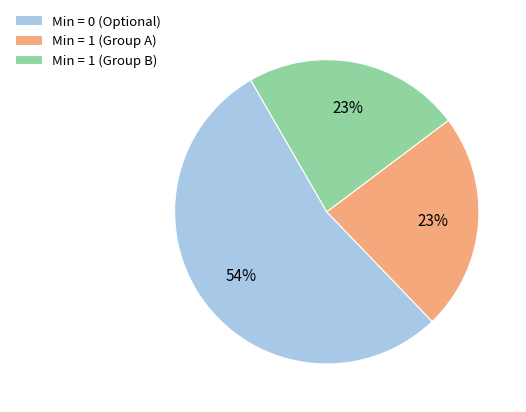

What is the largest slice in the pie chart?

Min = 0 (Optional)